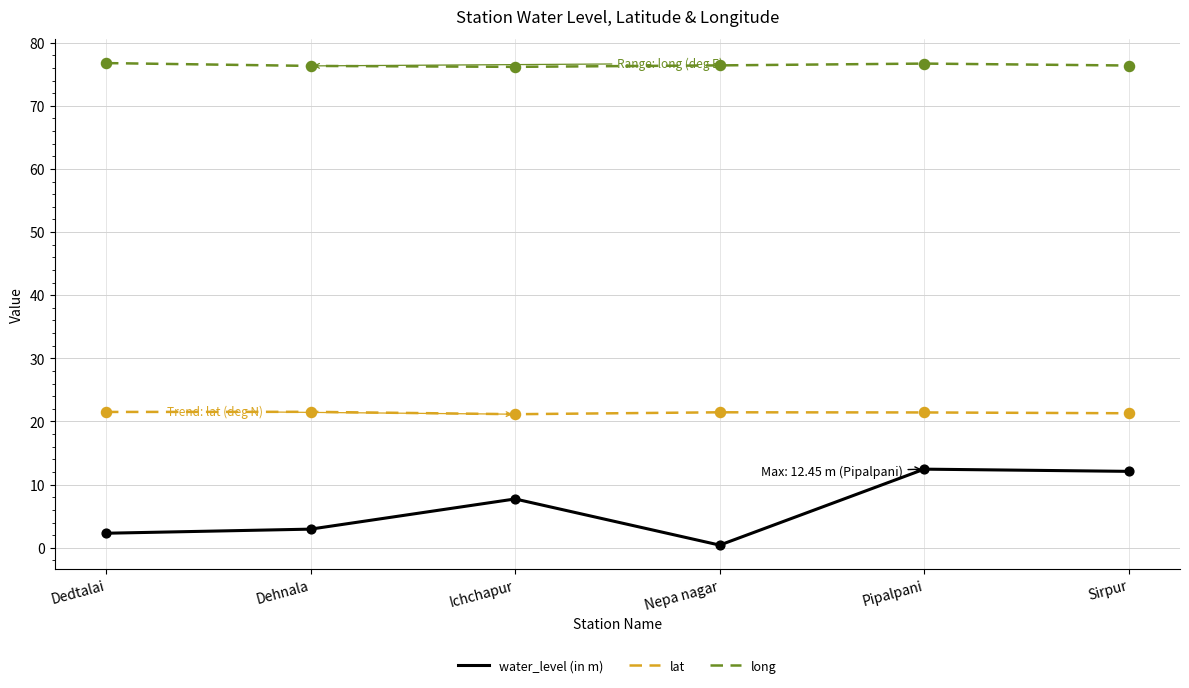

Which series has the widest spread of values?

water_level (in m)